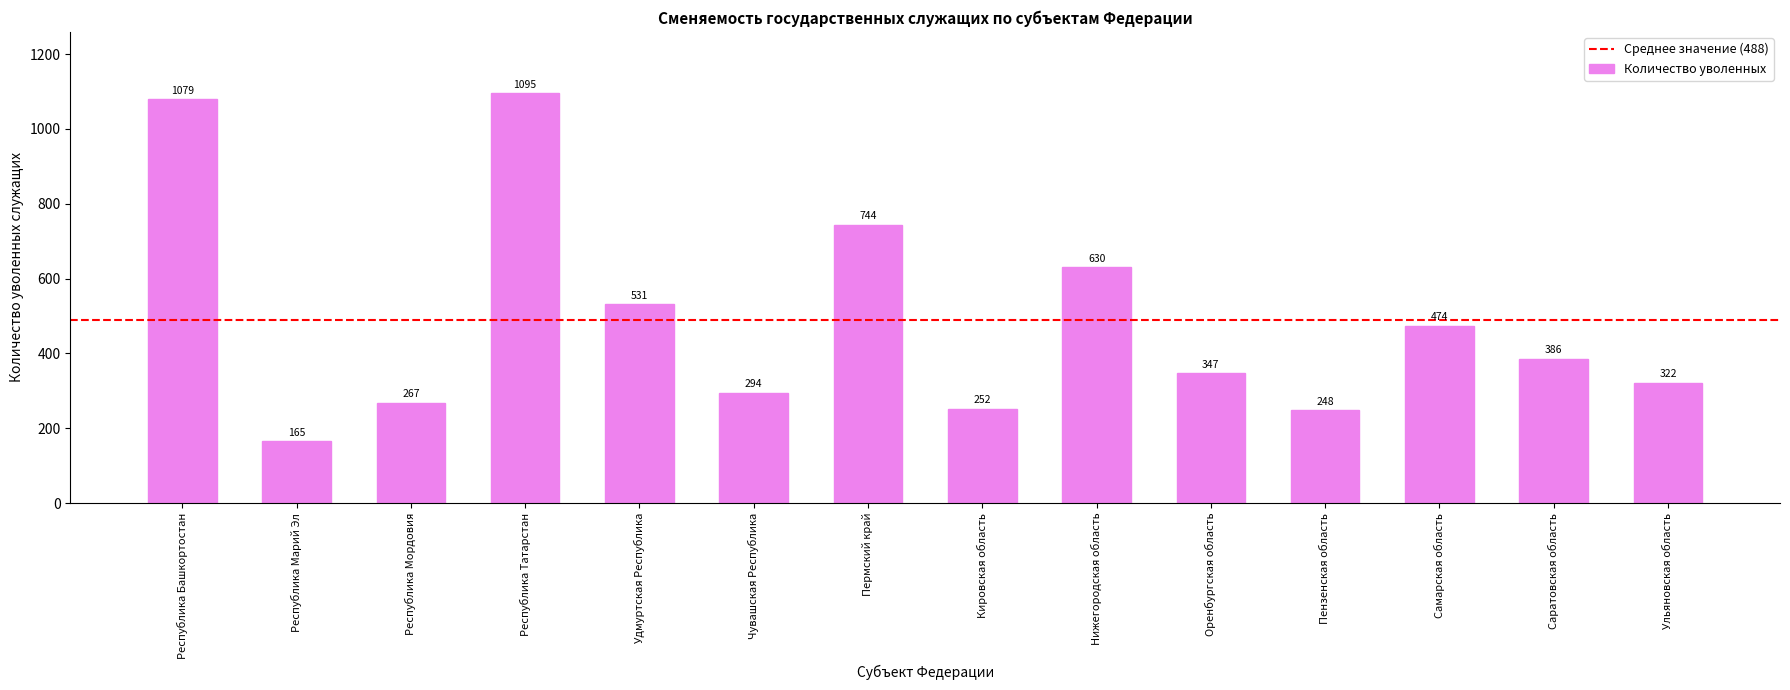

Reading left to right, list all the values displayed in this chart.

Республика Башкортостан=1079	Республика Марий Эл=165	Республика Мордовия=267	Республика Татарстан=1095	Удмуртская Республика=531	Чувашская Республика=294	Пермский край=744	Кировская область=252	Нижегородская область=630	Оренбургская область=347	Пензенская область=248	Самарская область=474	Саратовская область=386	Ульяновская область=322